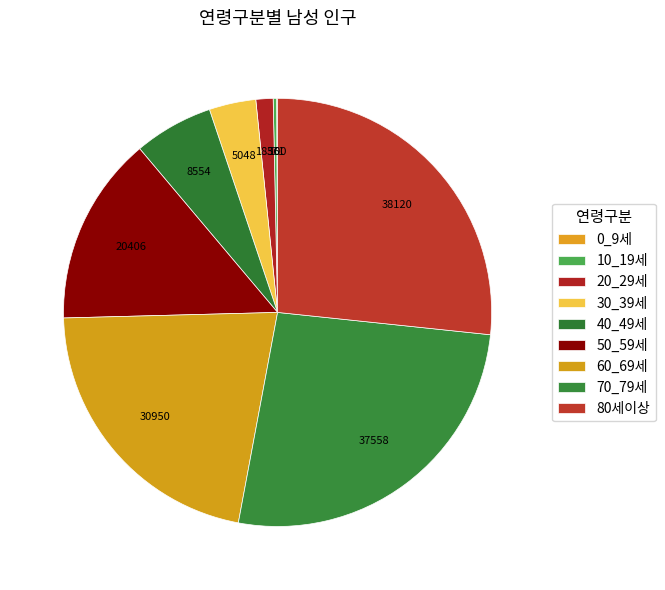

Is 20_29세 the majority of the pie?

No